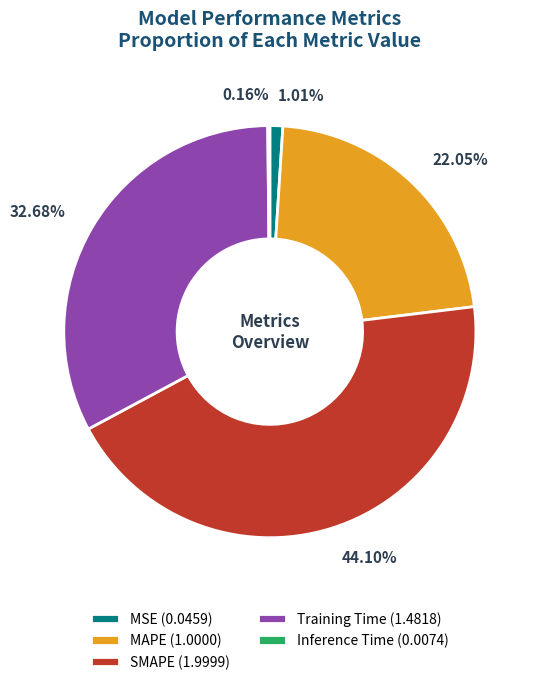

The SMAPE slice represents 44% of the pie. True or false?

True